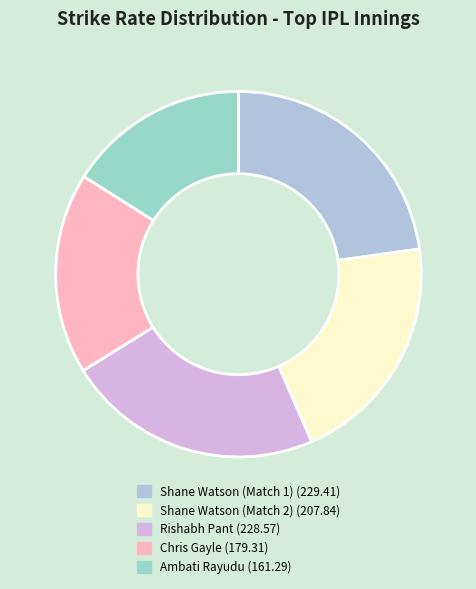

Is it true that Shane Watson (Match 1) is 23% of the pie?

True